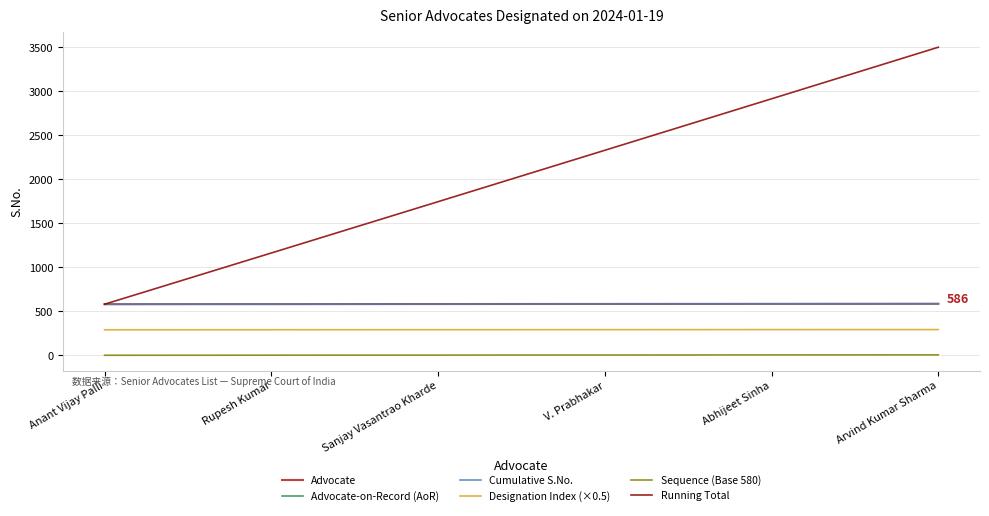

True or false: Advocate has a value of 583.0 at Sanjay Vasantrao Kharde.

True